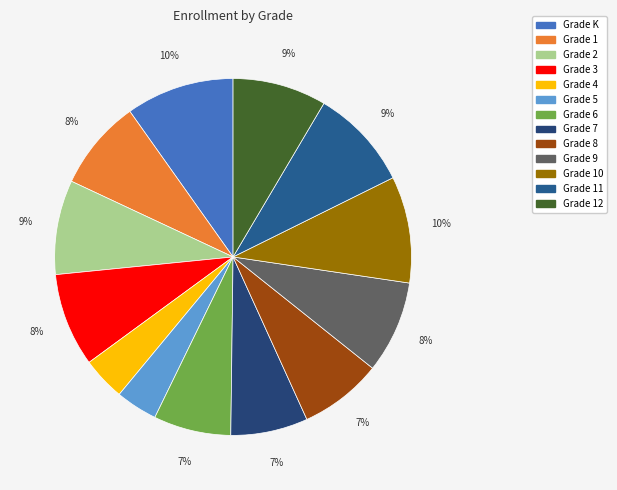

Count the number of slices in the pie.

13